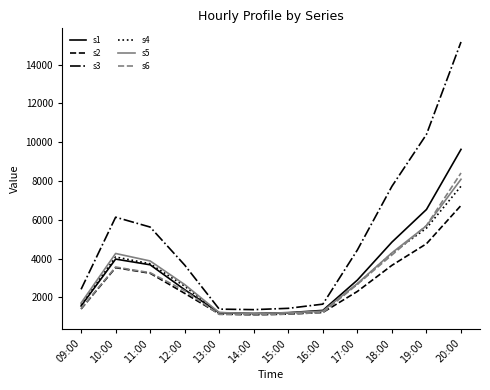

True or false: s5 and s1 cross at least once.

True